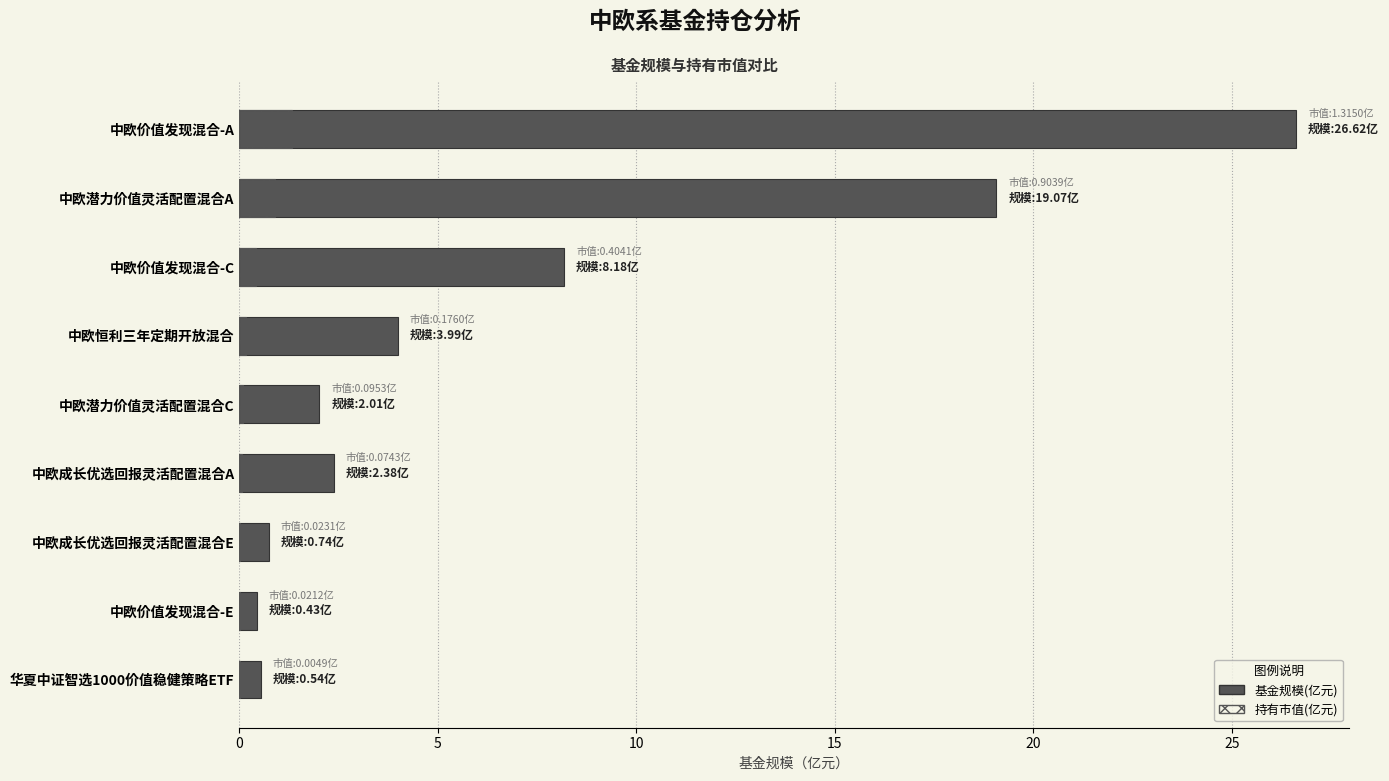

Reading left to right, transcribe all the data shown in this chart.

基金规模(亿元): 26.6	19.1	8.2	4.0	2.0	2.4	0.7	0.4	0.5
持有市值(亿元): 1.3	0.9	0.4	0.2	0.1	0.1	0.0	0.0	0.0